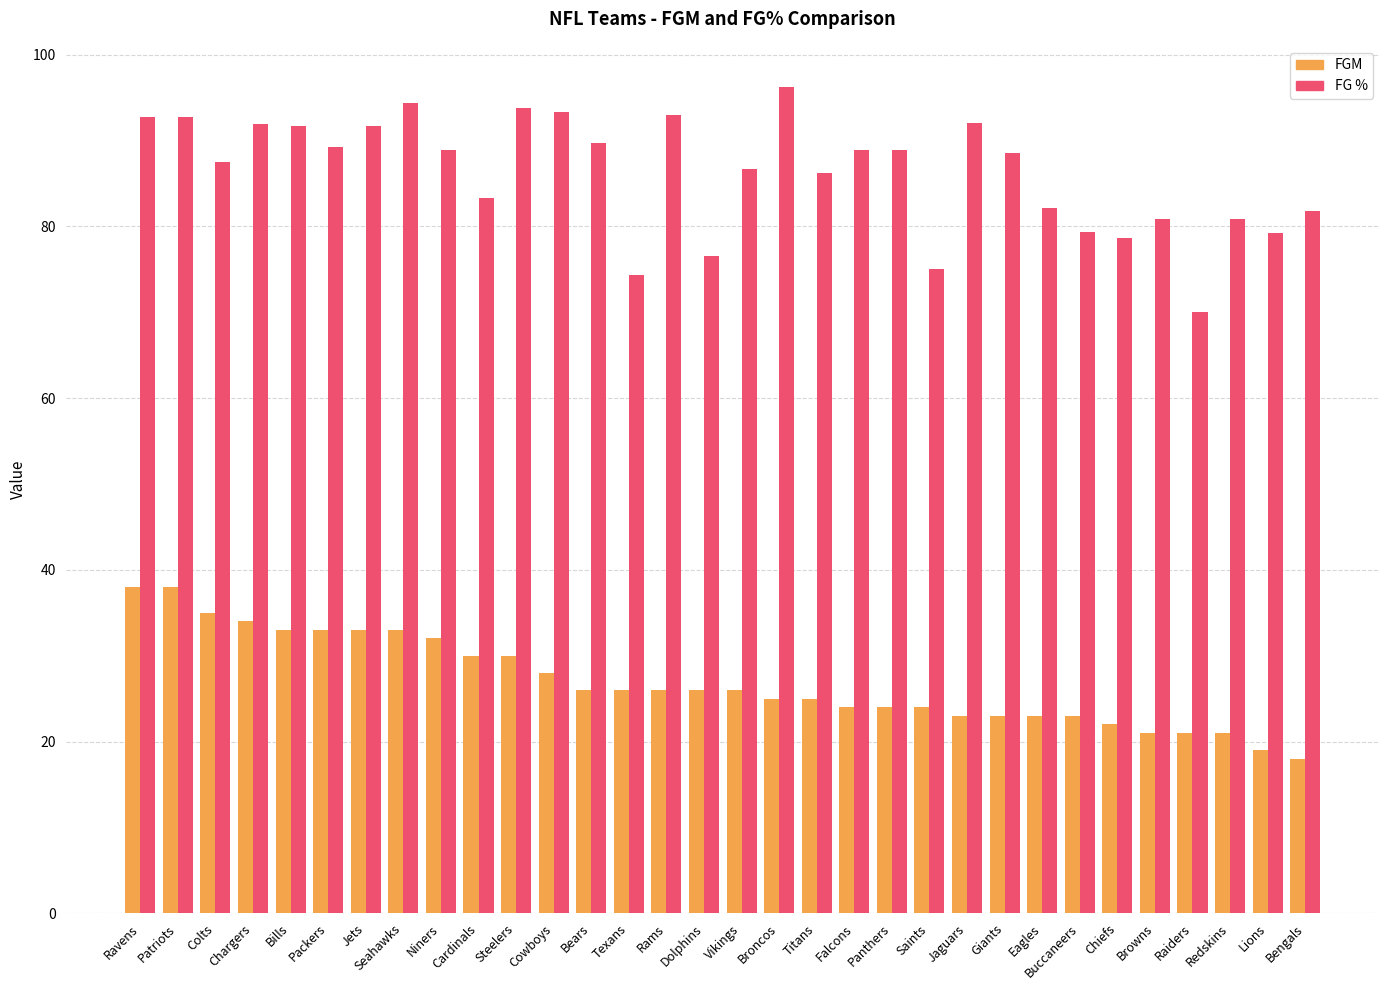

The FGM series shows 16.6 at Titans. True or false?

False